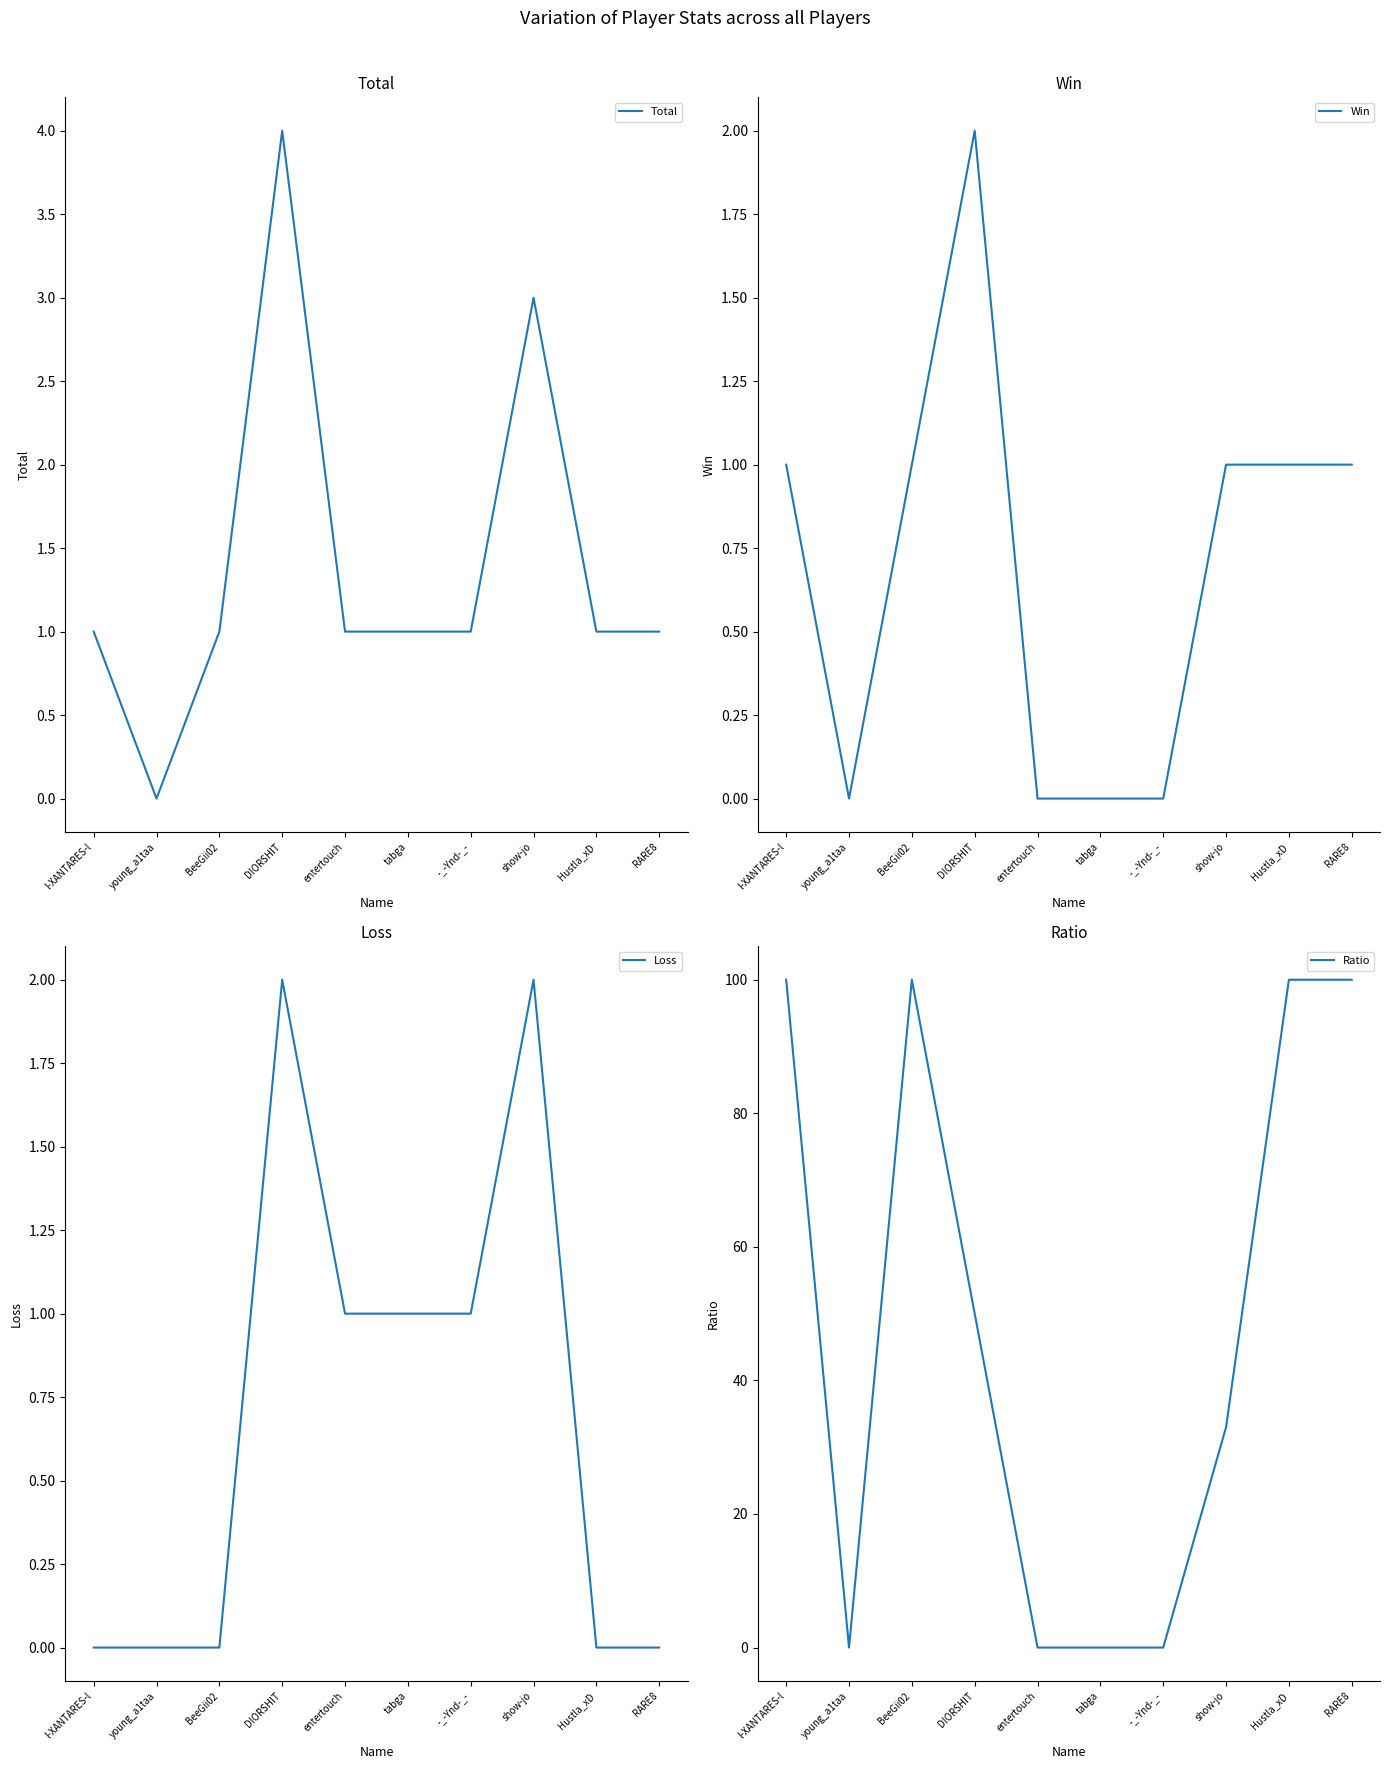

The value of Win at show-jo is 1. True or false?

True